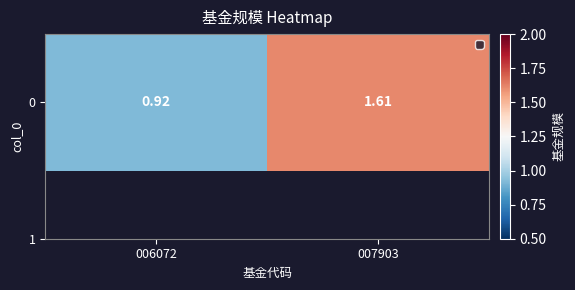

How many values are below 1?

1